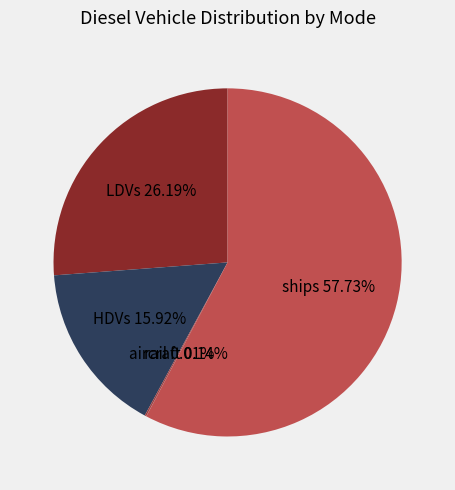

Is HDVs the majority of the pie?

No